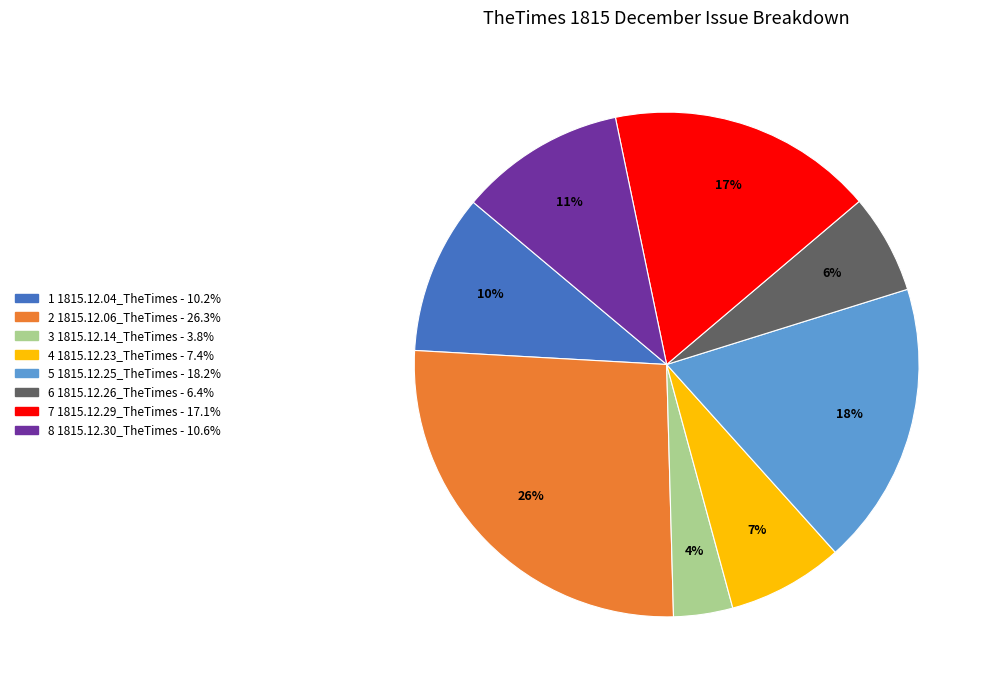

To the nearest percent, what is the average slice percentage?

12%